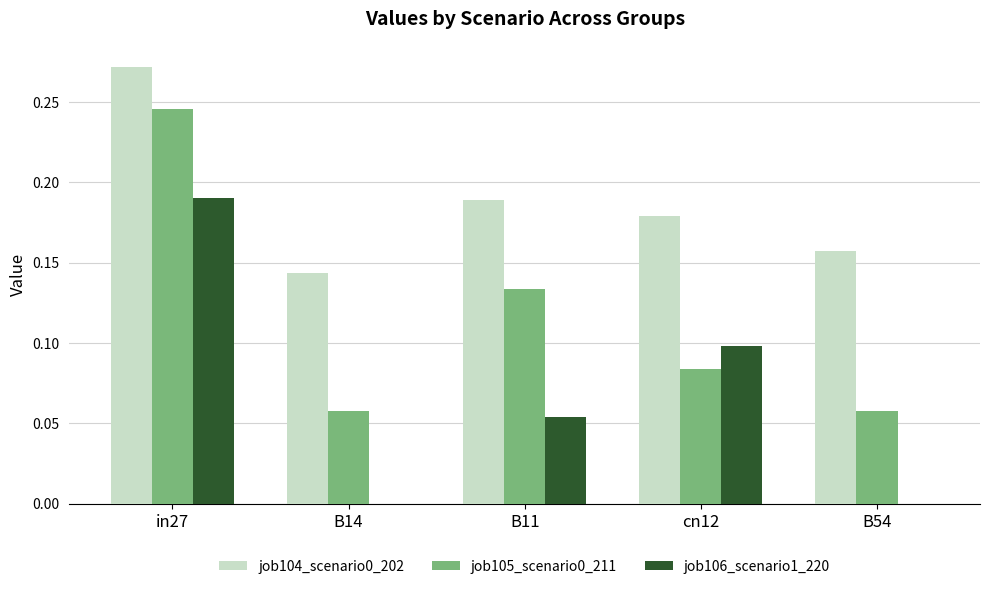

What is the sum of all job104_scenario0_202 values?

0.9